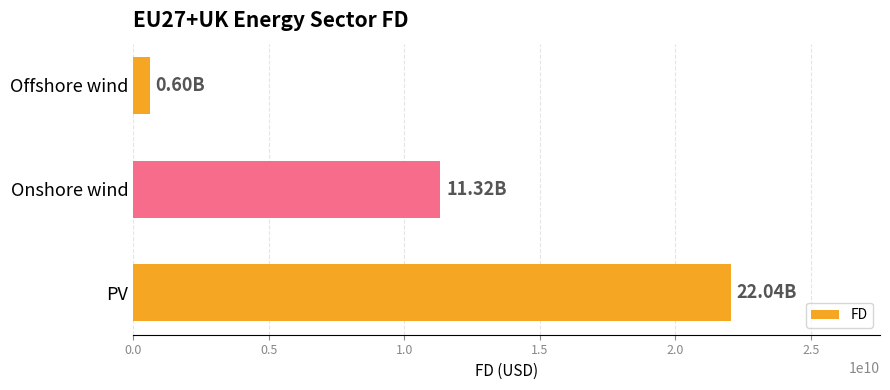

Rank the categories by value from lowest to highest.

Offshore wind, Onshore wind, PV